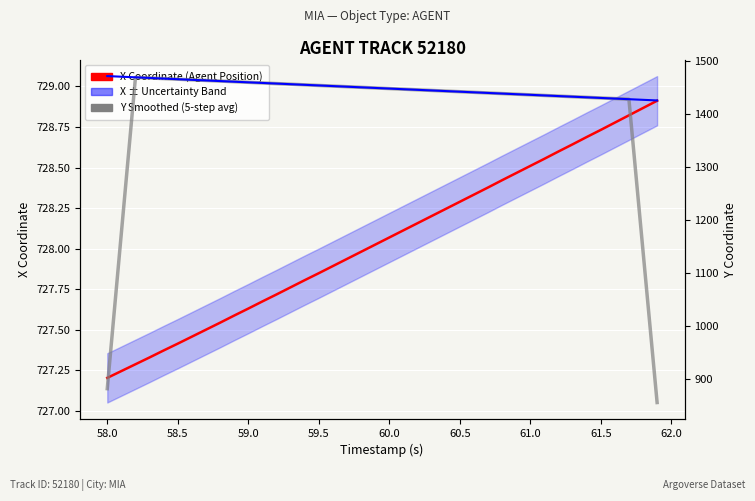

What is the difference between the maximum and second lowest values in the Y Coordinate (Agent Position) series?

44.8